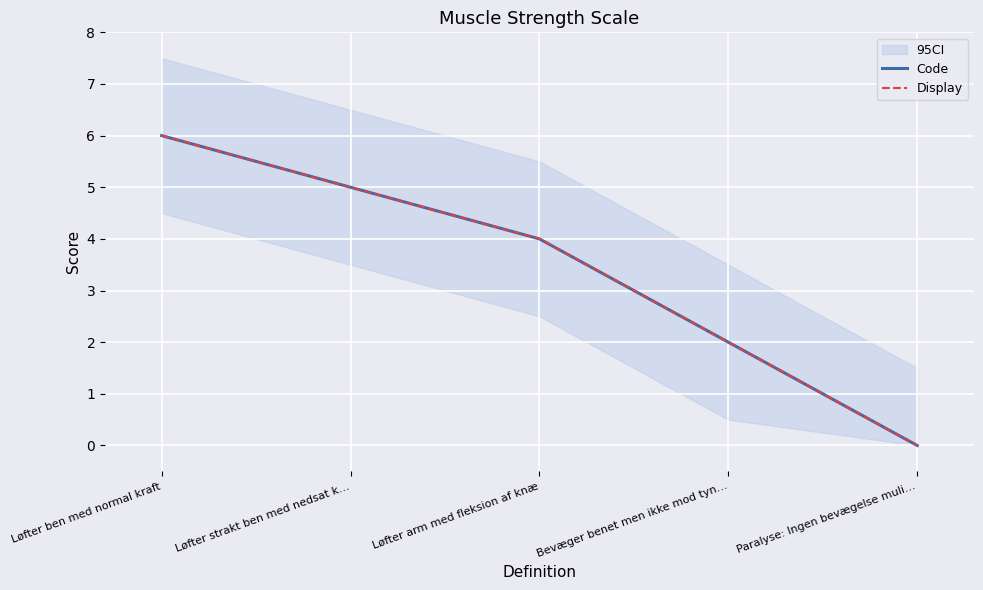

Which label corresponds to the smallest value in the chart?

Paralyse: Ingen bevægelse muli…